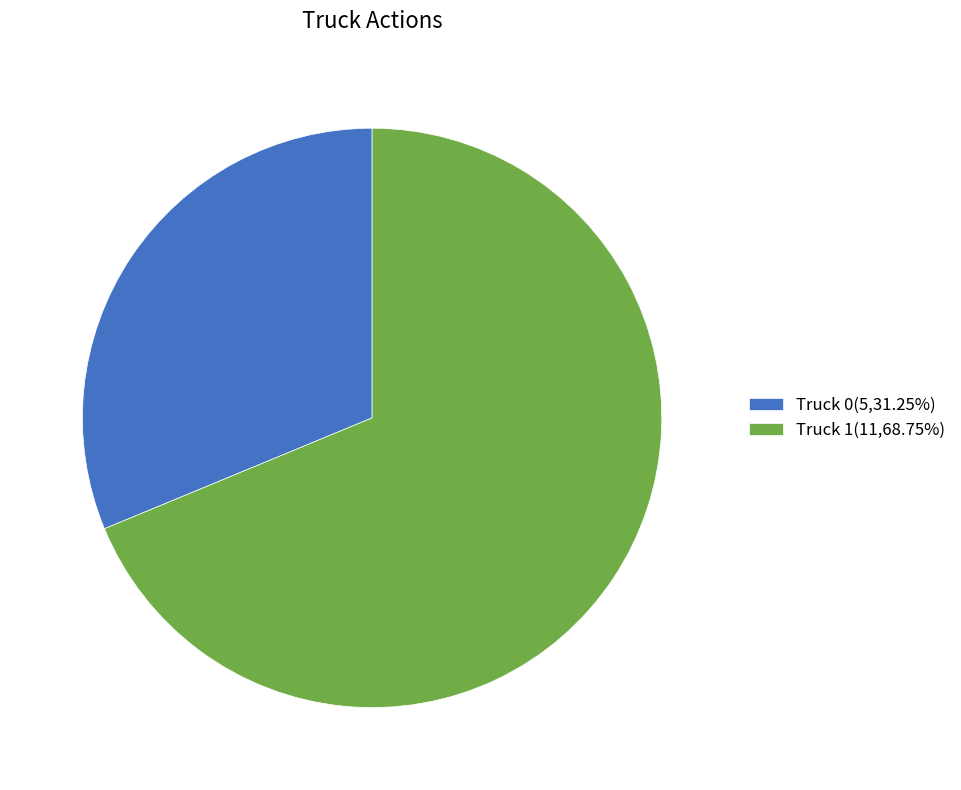

The Truck 1 slice represents 55% of the pie. True or false?

False